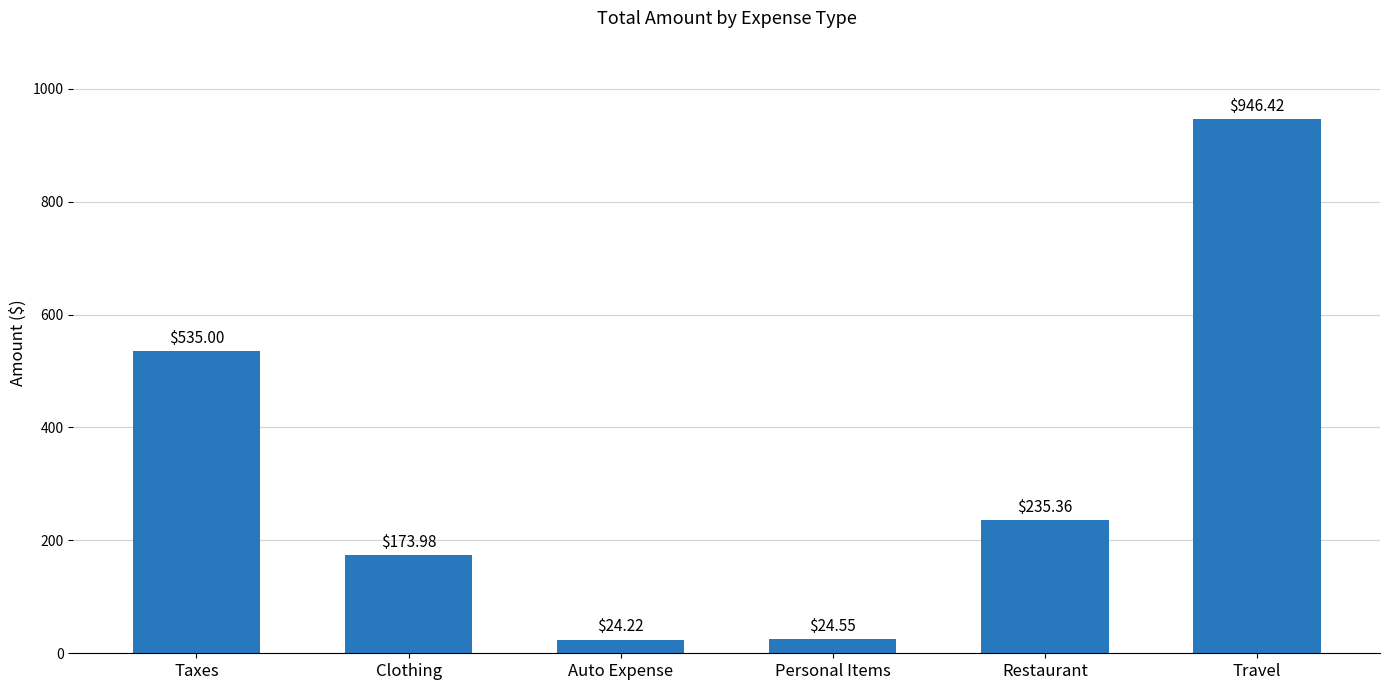

What is the label of the 5th bar from the left?

Restaurant